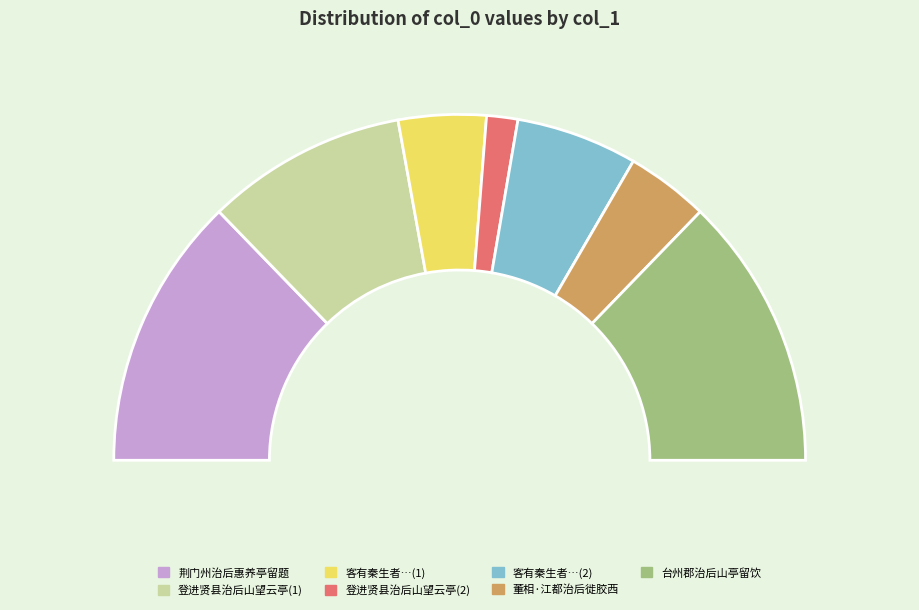

How many slices are in this pie chart?

7